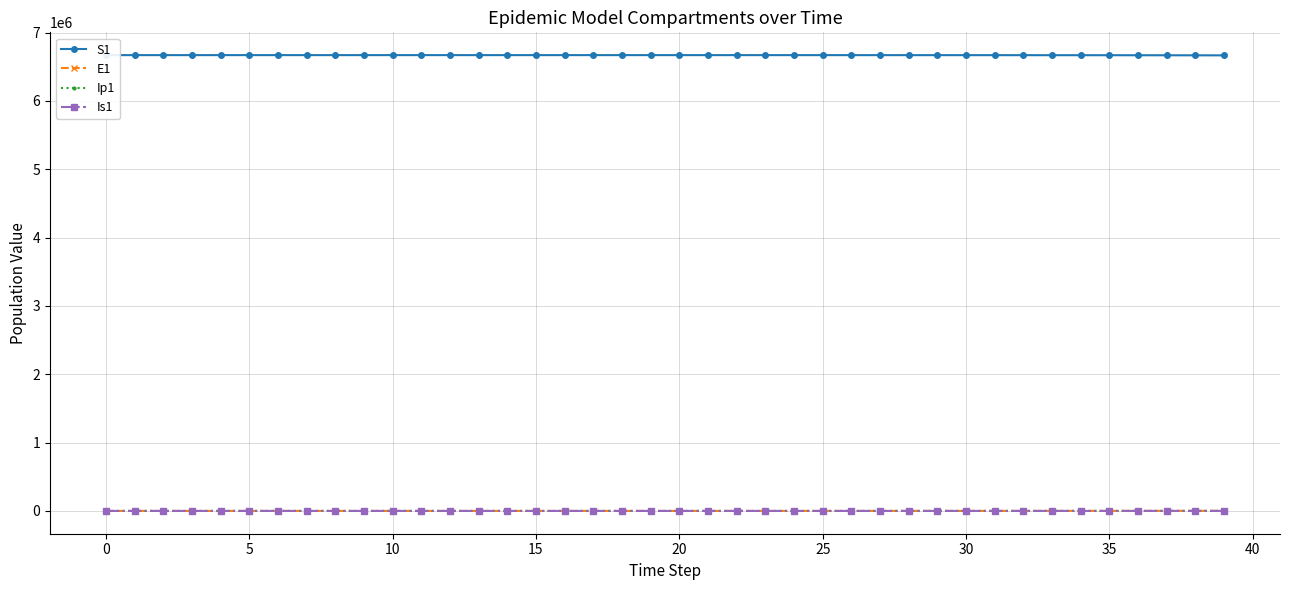

True or false: E1 and Ip1 cross at least once.

False